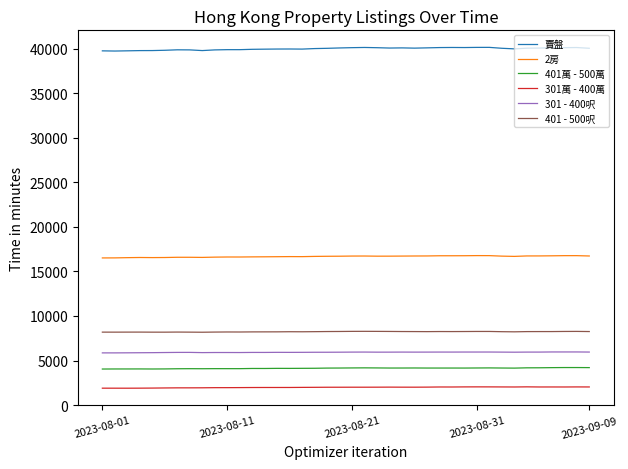

List the series in order of their peak value, lowest first.

301萬 - 400萬, 401萬 - 500萬, 301 - 400呎, 401 - 500呎, 2房, 賣盤